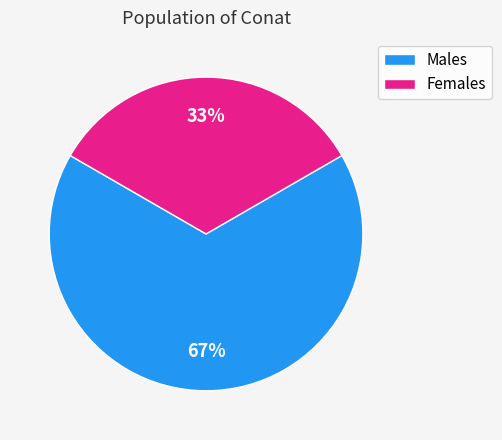

Rank the categories by value from highest to lowest.

Males, Females